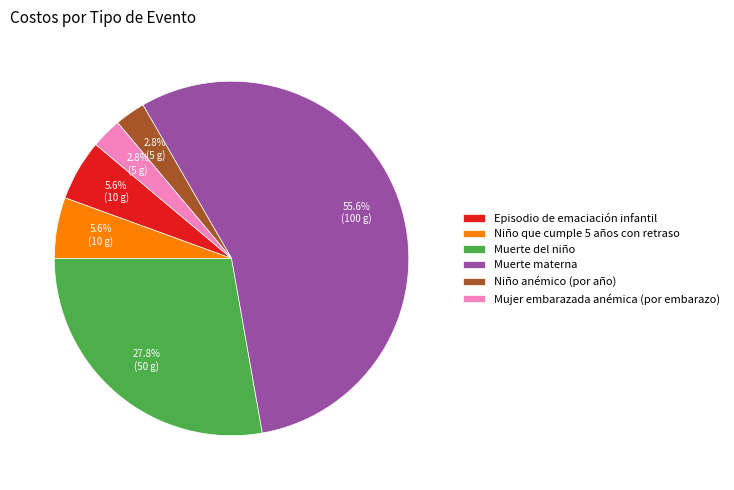

To the nearest percent, what is the combined percentage of Niño anémico (por año) and Muerte del niño?

31%